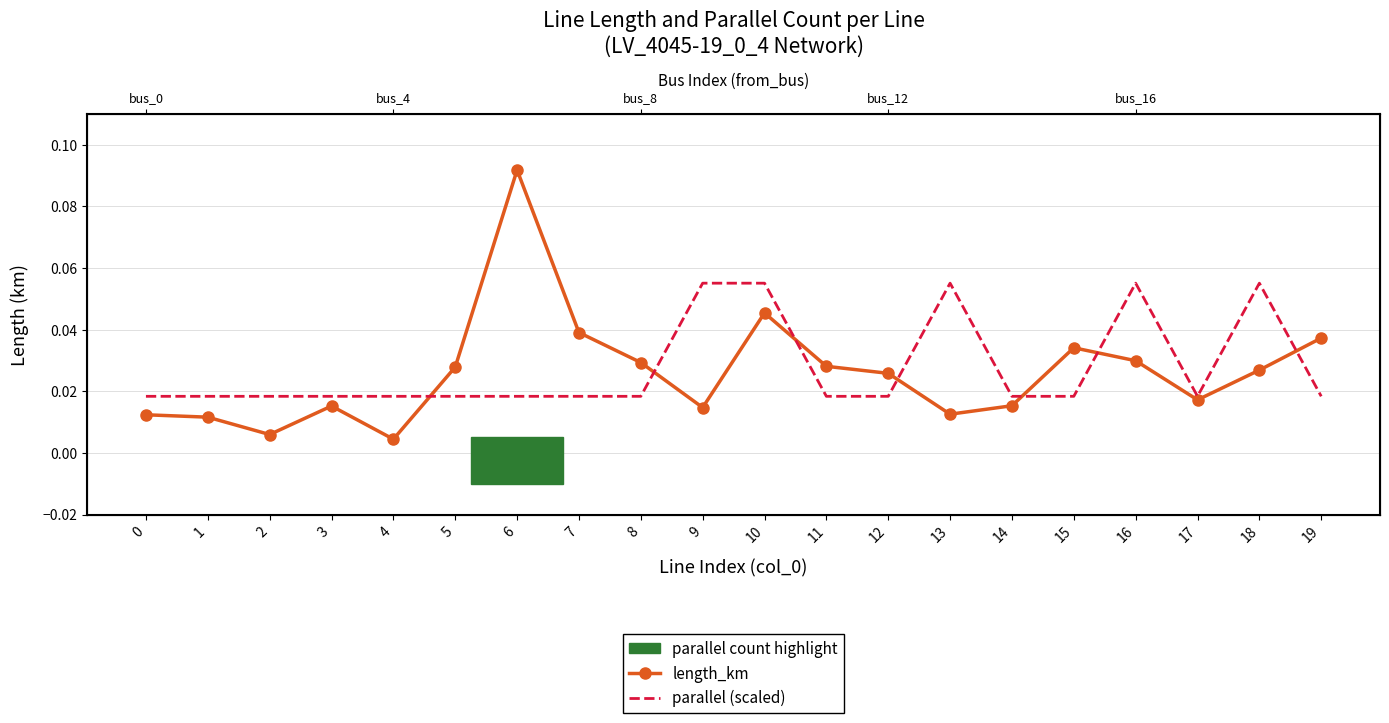

Which has a higher value, 15 or 10?

10